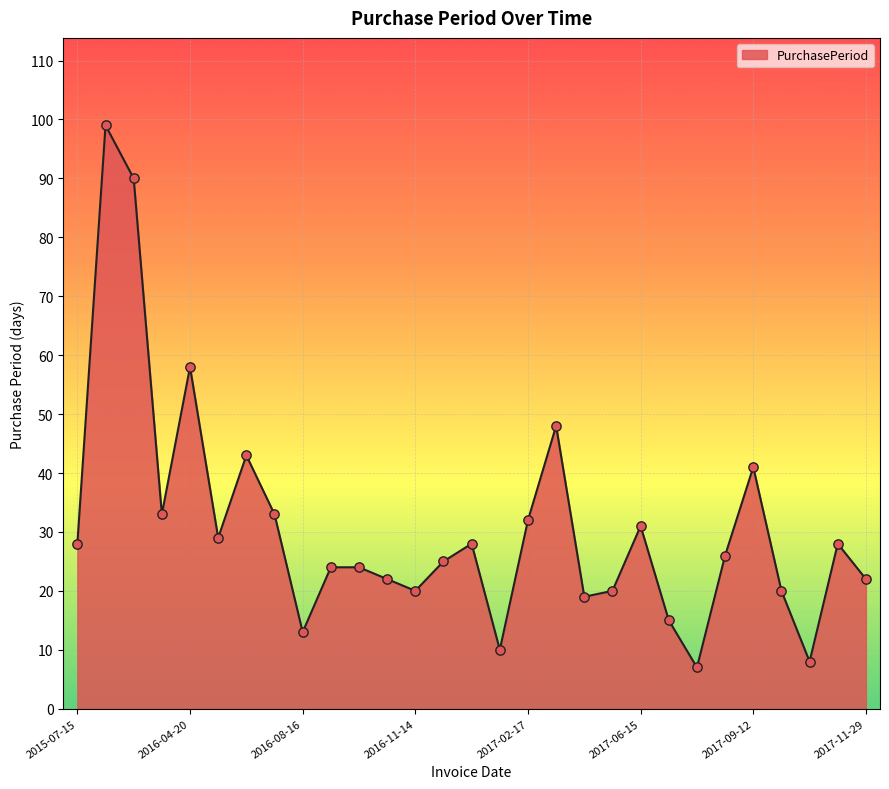

What is the smallest value displayed?

7